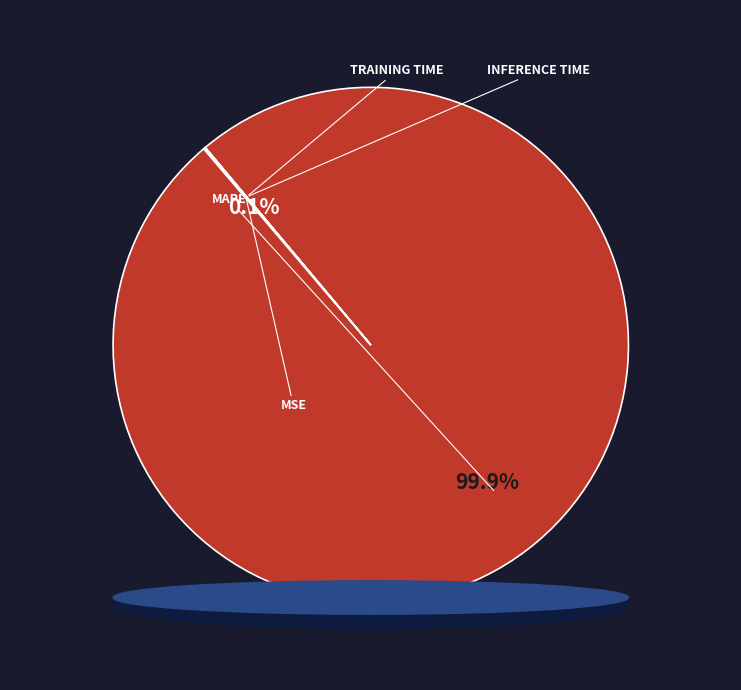

What is the change in value from MSE to Inference Time?

-0.3